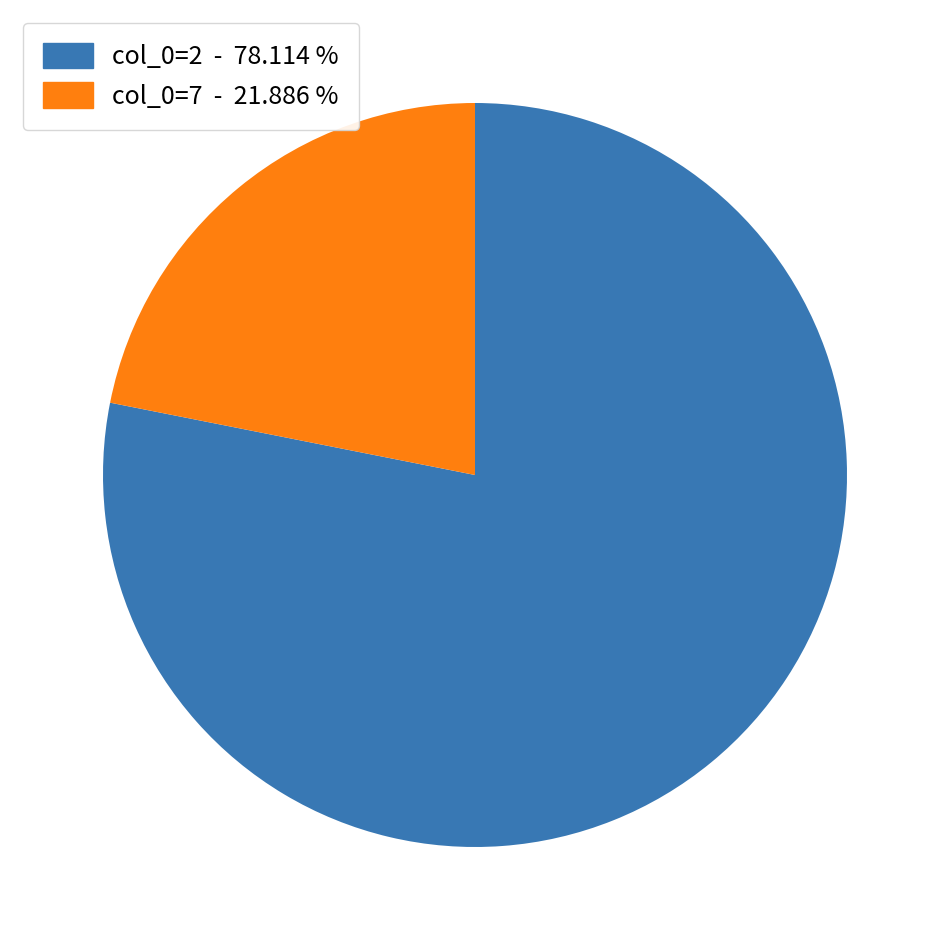

Do col_0=7 - 21.886 % and col_0=2 - 78.114 % together represent more than half of the pie?

Yes